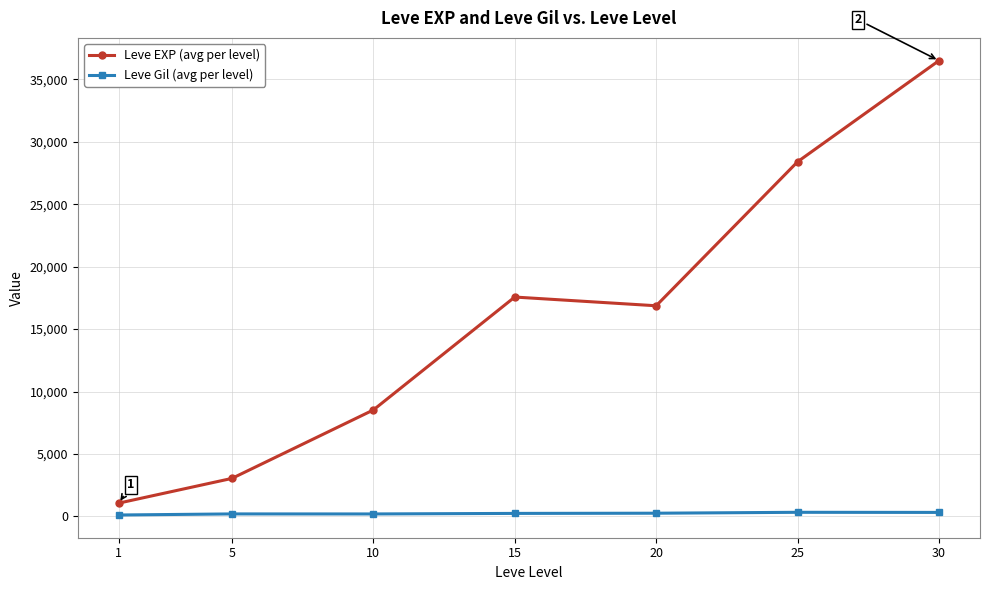

What is the greatest value displayed?

36492.5